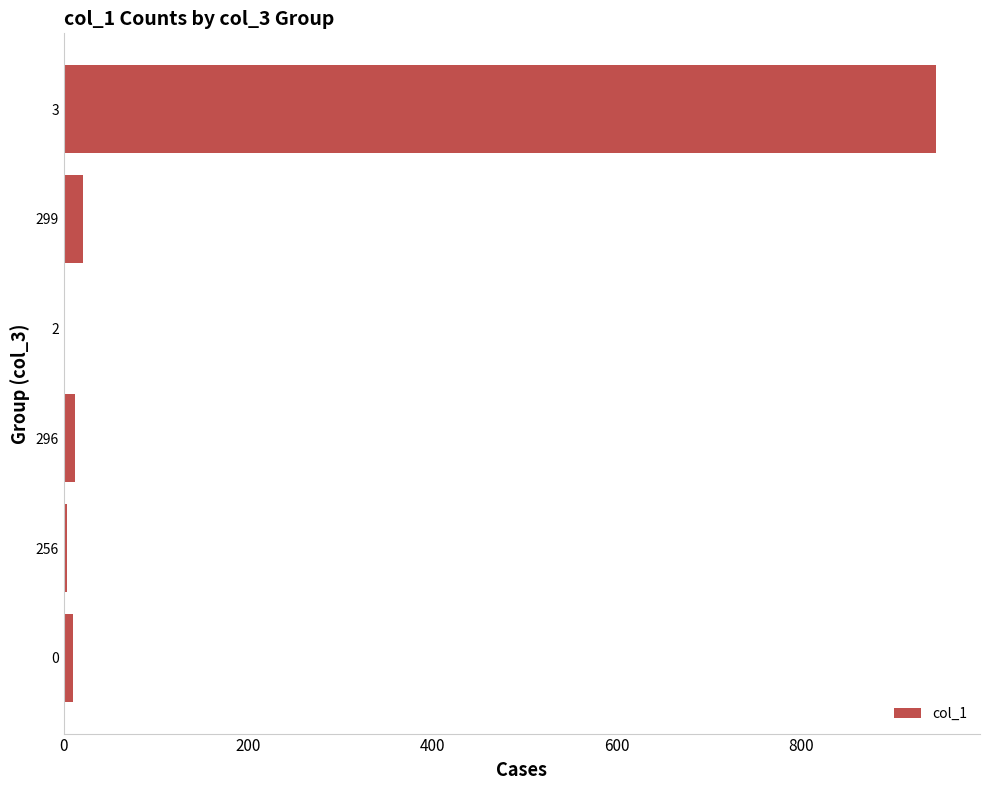

What is the average value?

166